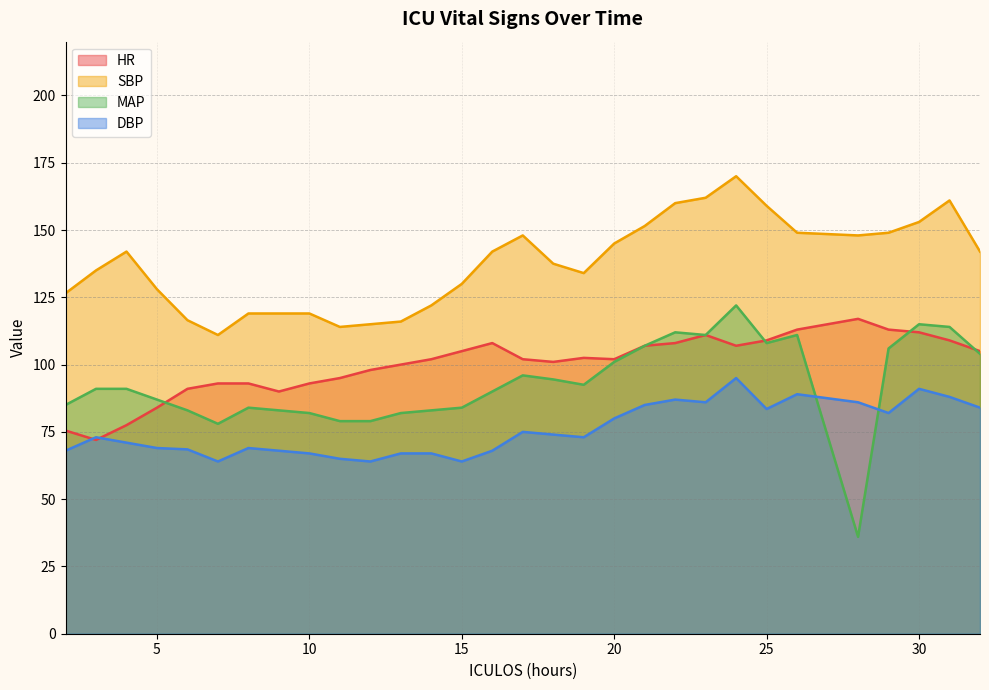

What is the sum of all MAP values?

2791.0